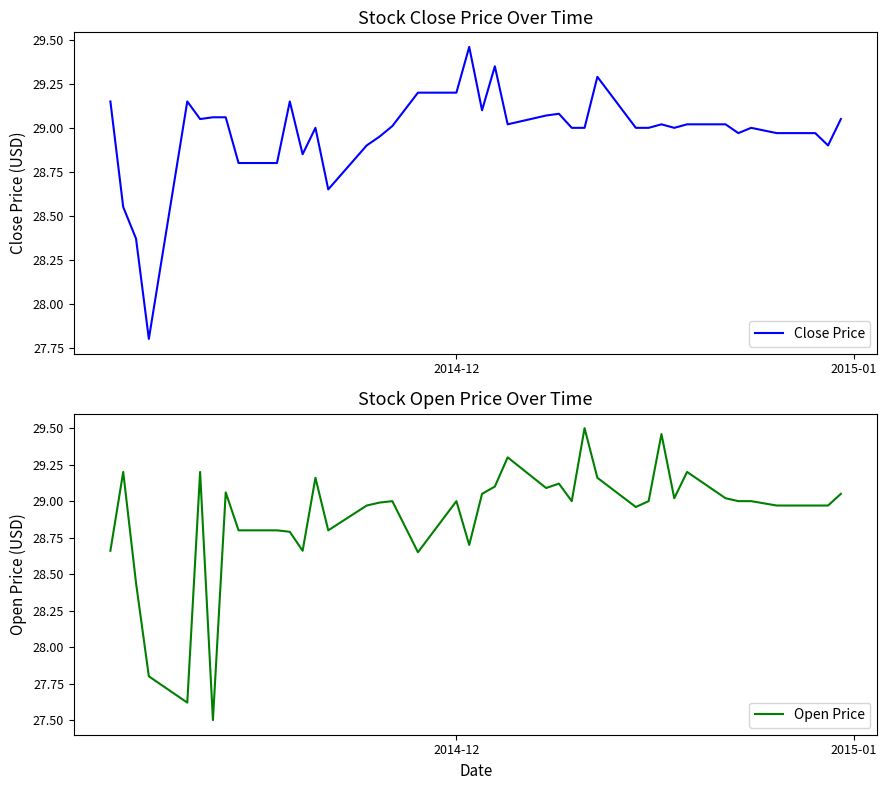

How many values in the Close Price series are below 29?

13